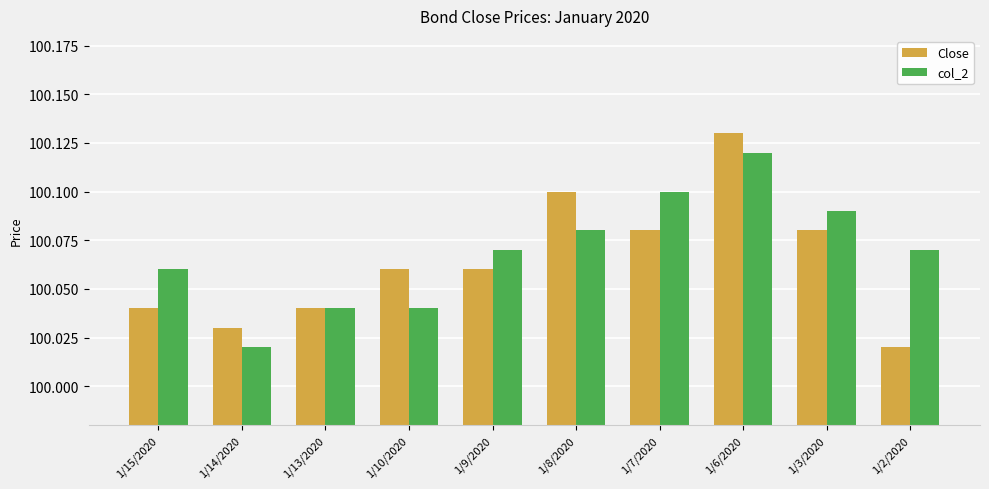

Rank the categories by col_2 value from lowest to highest.

1/14/2020, 1/13/2020, 1/10/2020, 1/15/2020, 1/9/2020, 1/2/2020, 1/8/2020, 1/3/2020, 1/7/2020, 1/6/2020